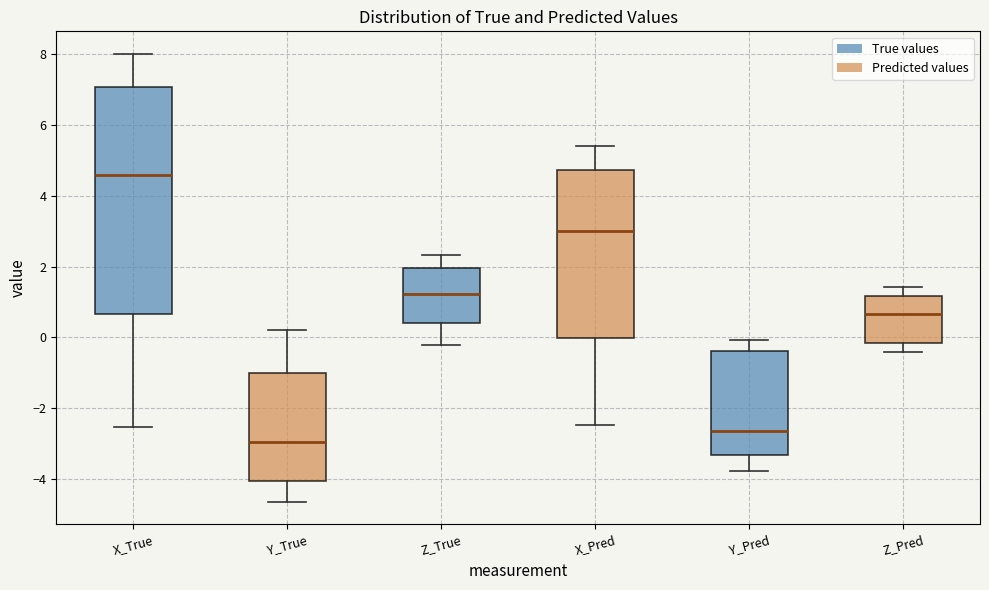

Which box has the highest median line?

X_True